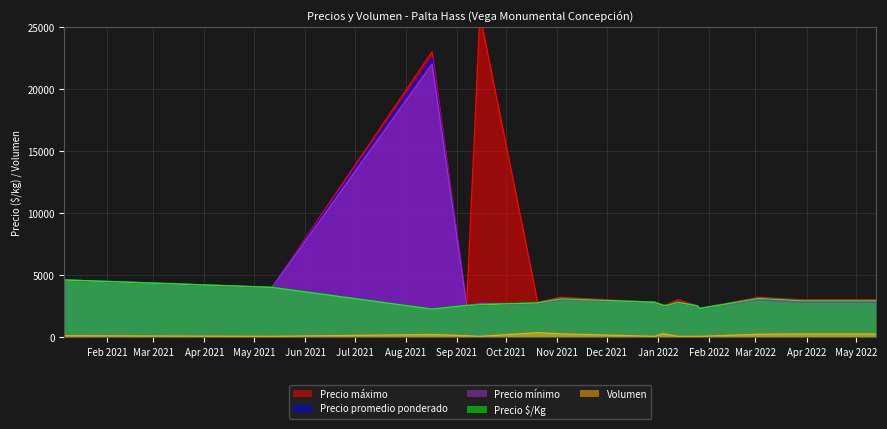

What is the label of the 14th point from the left?

2022-03-03